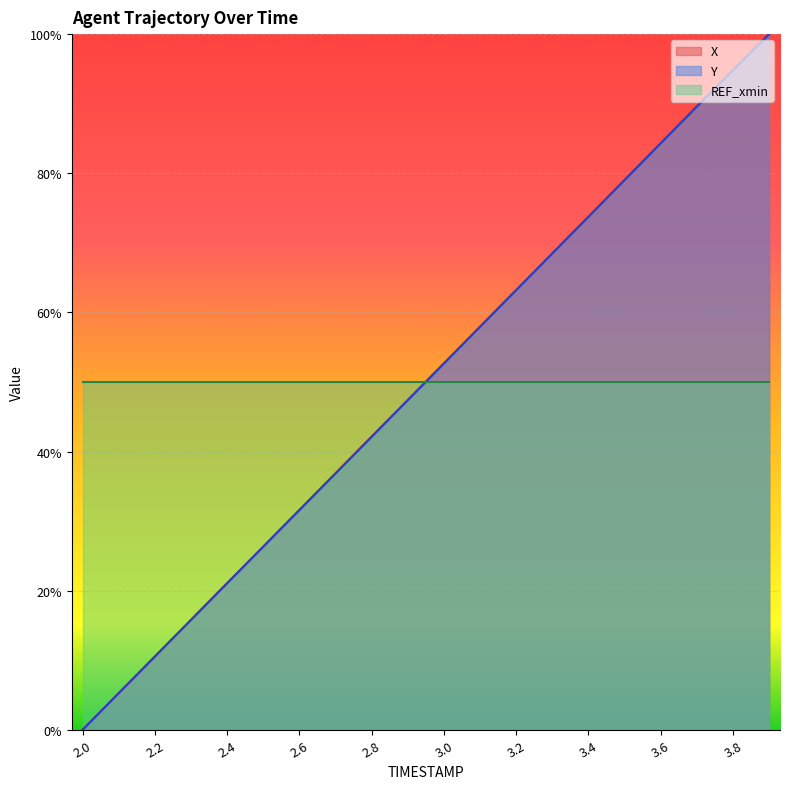

How many lines are shown in the chart?

2